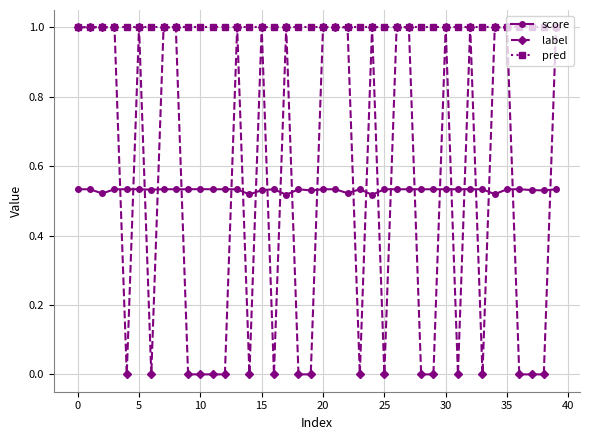

Which series has the largest total across all categories?

pred